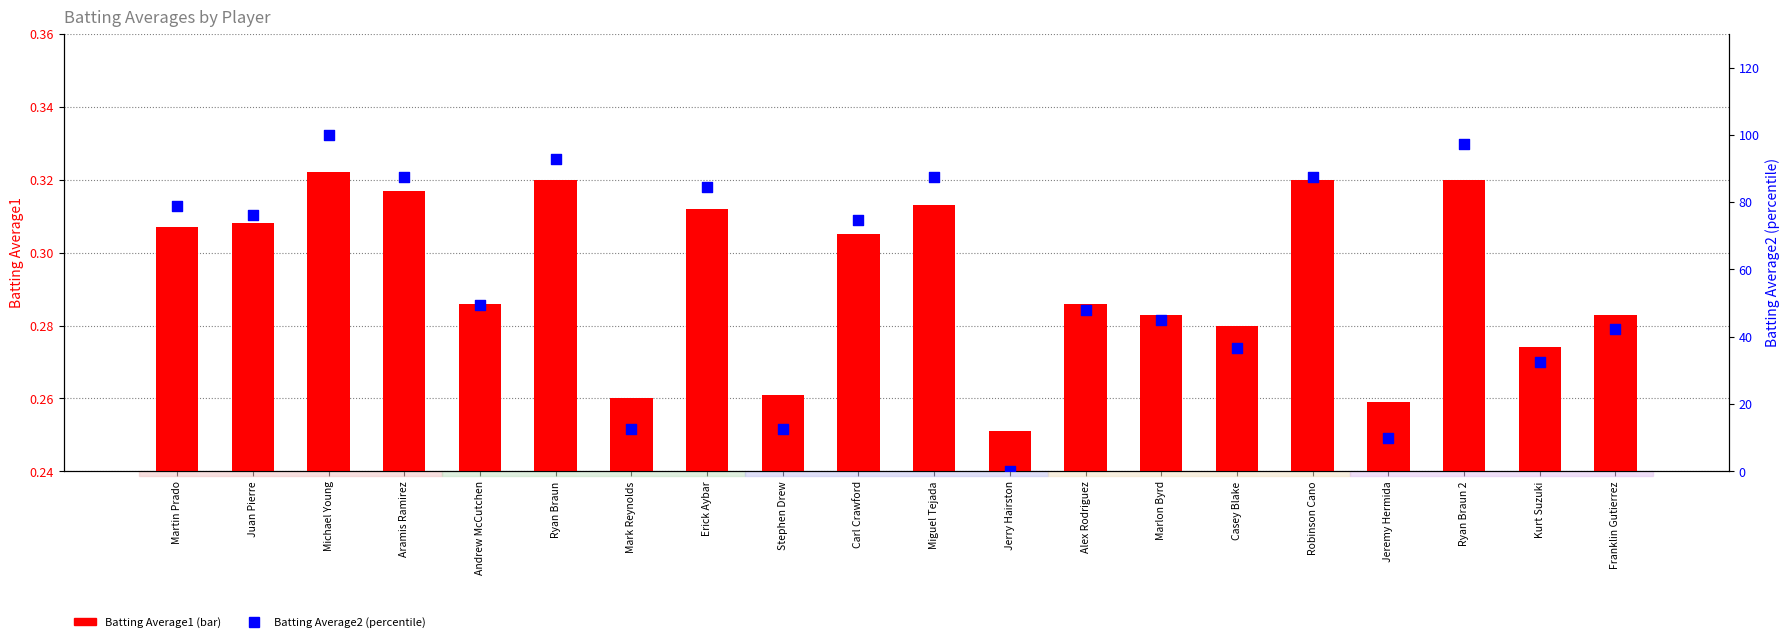

Which series has the largest total across all categories?

Batting Average2